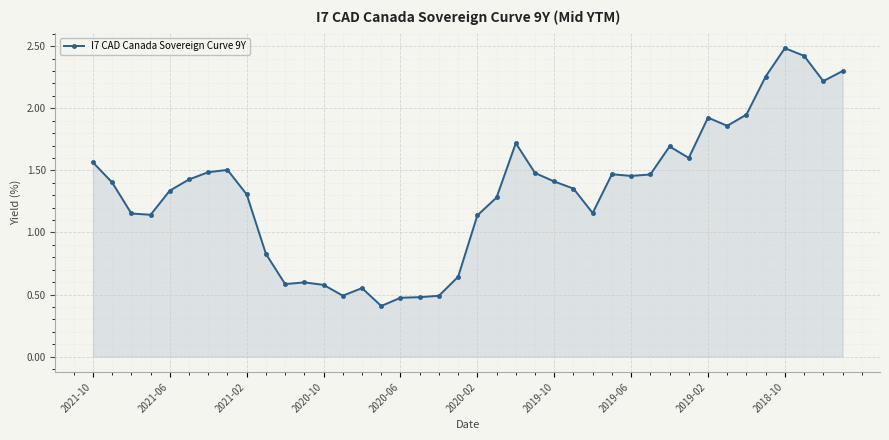

True or false: the data has more than 1 interior local peaks.

True